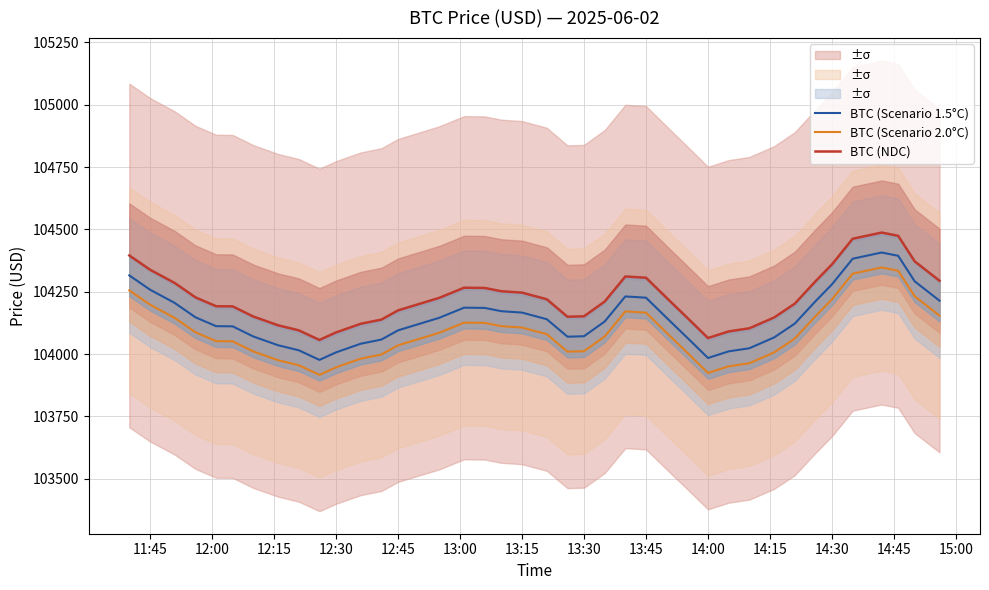

Rank the series by their maximum value, from highest to lowest.

BTC (NDC), BTC (Scenario 1.5°C), BTC (Scenario 2.0°C)